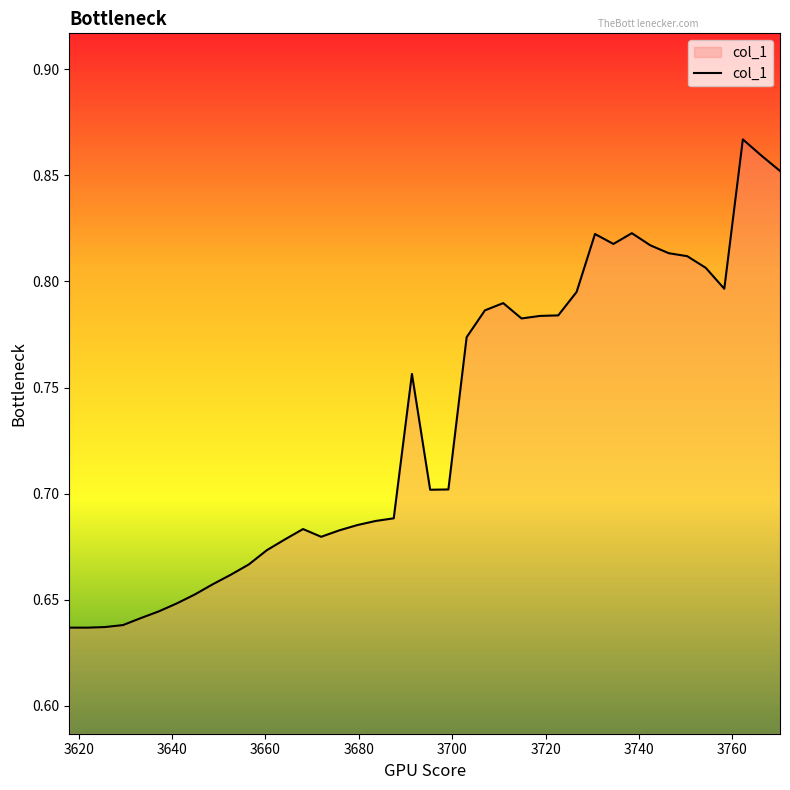

True or false: there are more than 2 points higher than both neighbors.

True